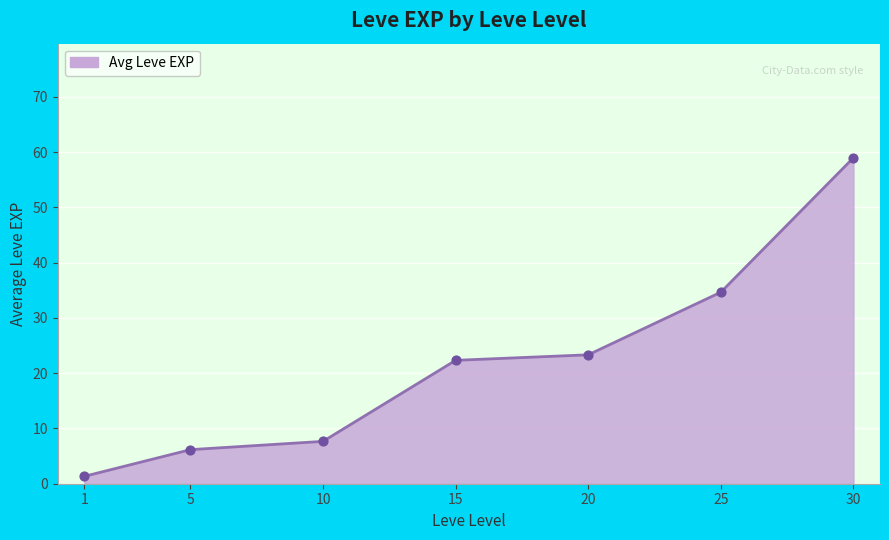

What is the change in value from 1 to 20?

+22.0